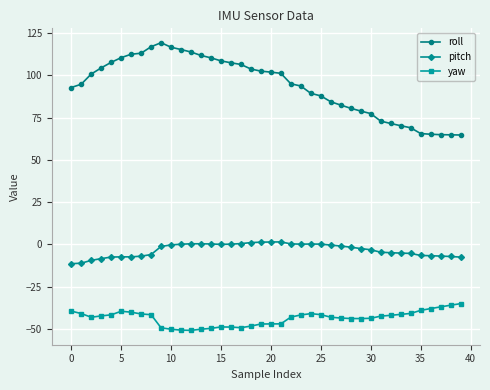

True or false: roll and yaw cross at least once.

False